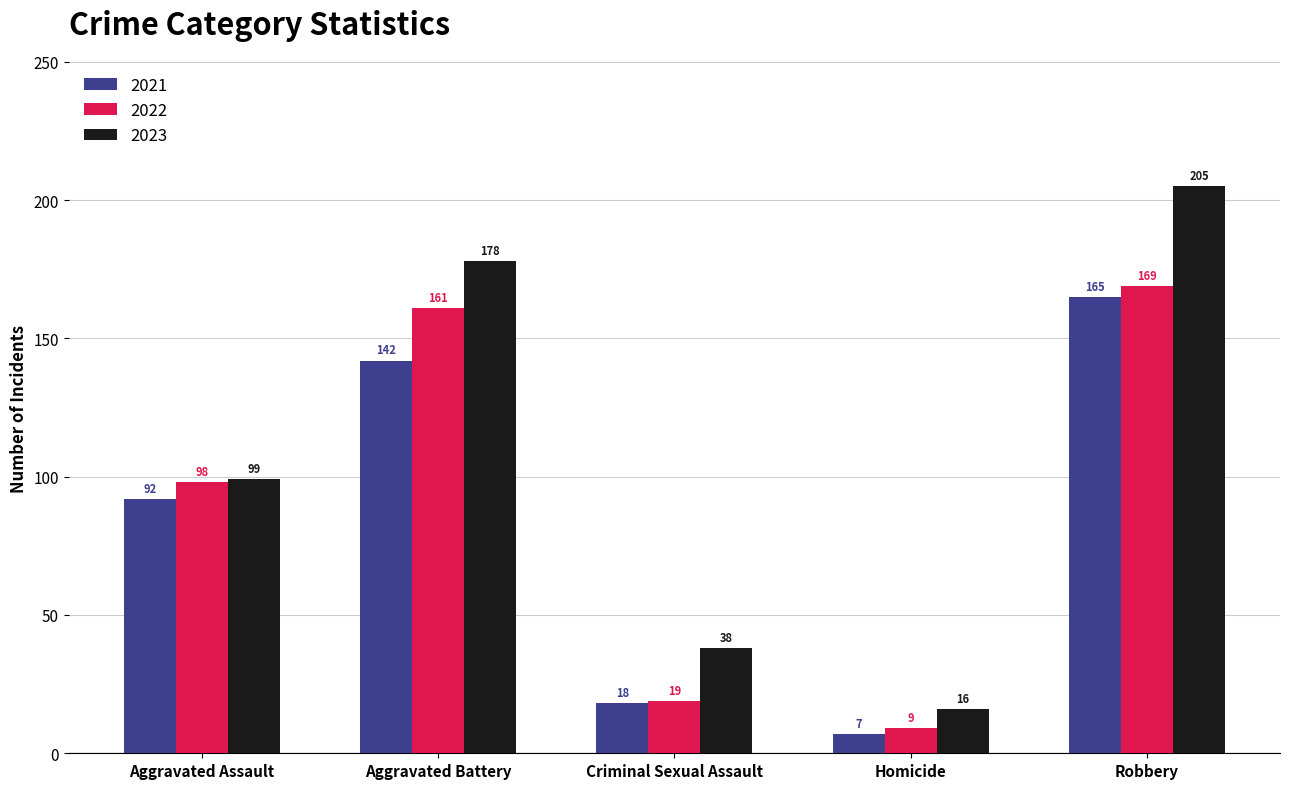

Reading left to right, what are all the values shown in this chart?

2021: 92	142	18	7	165
2022: 98	161	19	9	169
2023: 99	178	38	16	205